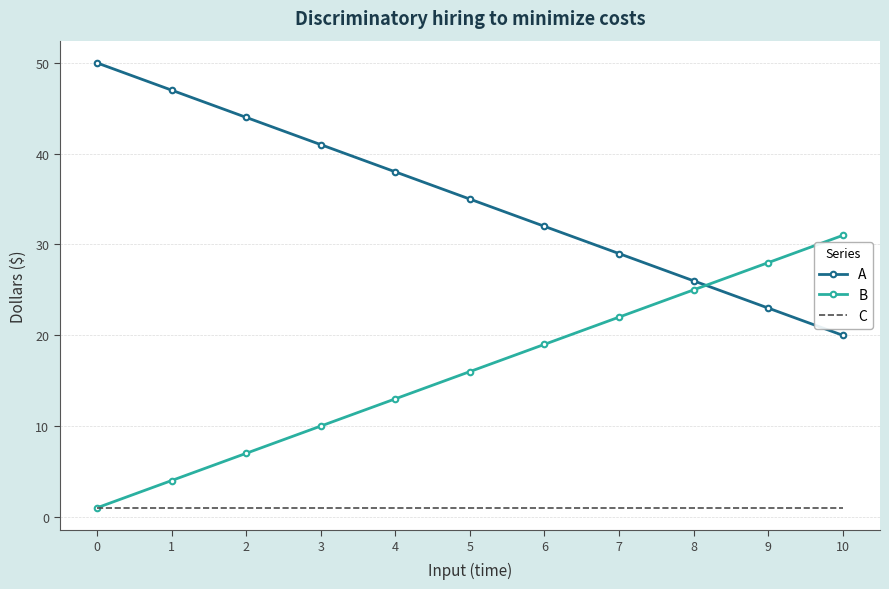

The value of B at 10 is 17. True or false?

False